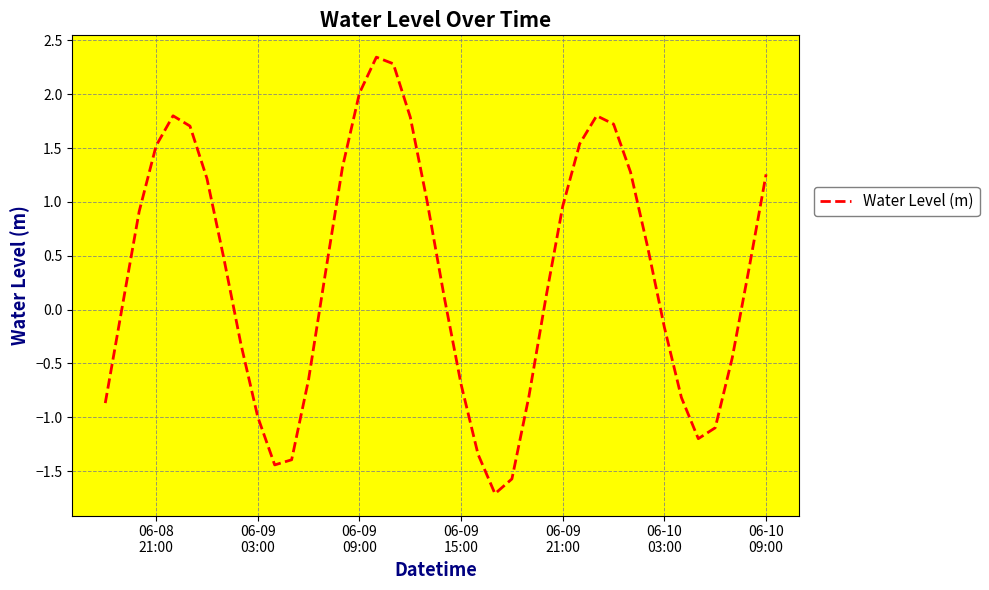

What is the smallest value displayed?

-1.7